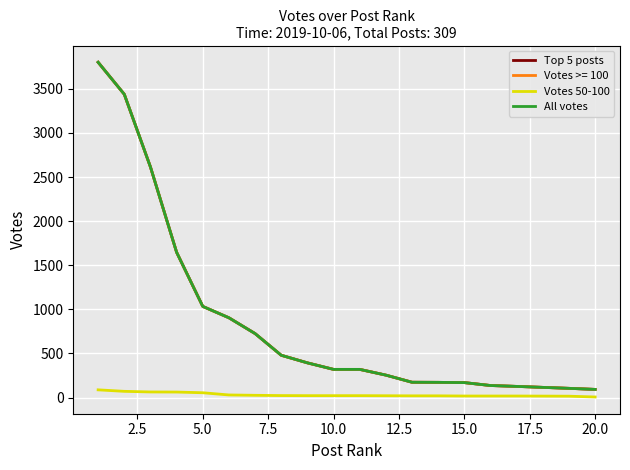

Is this an area chart (filled region under the line)?

No